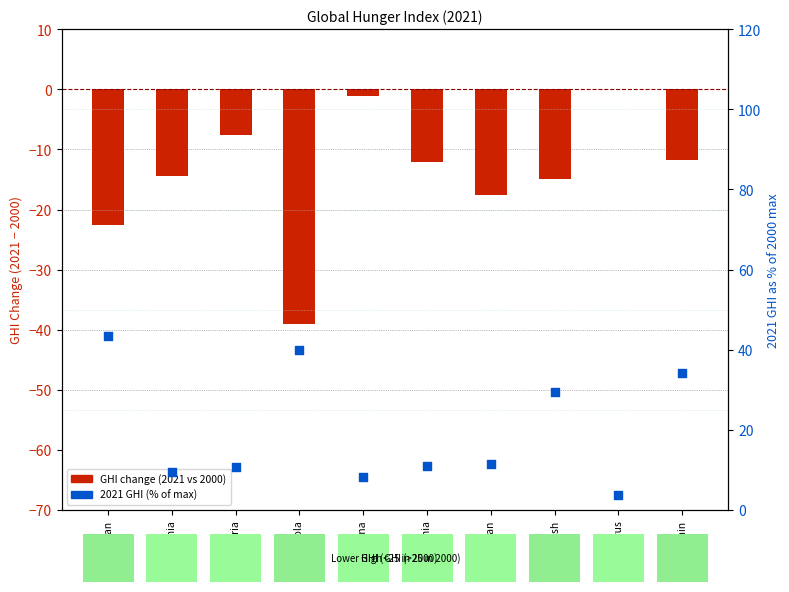

What is the total value across all series at Belarus?

3.8